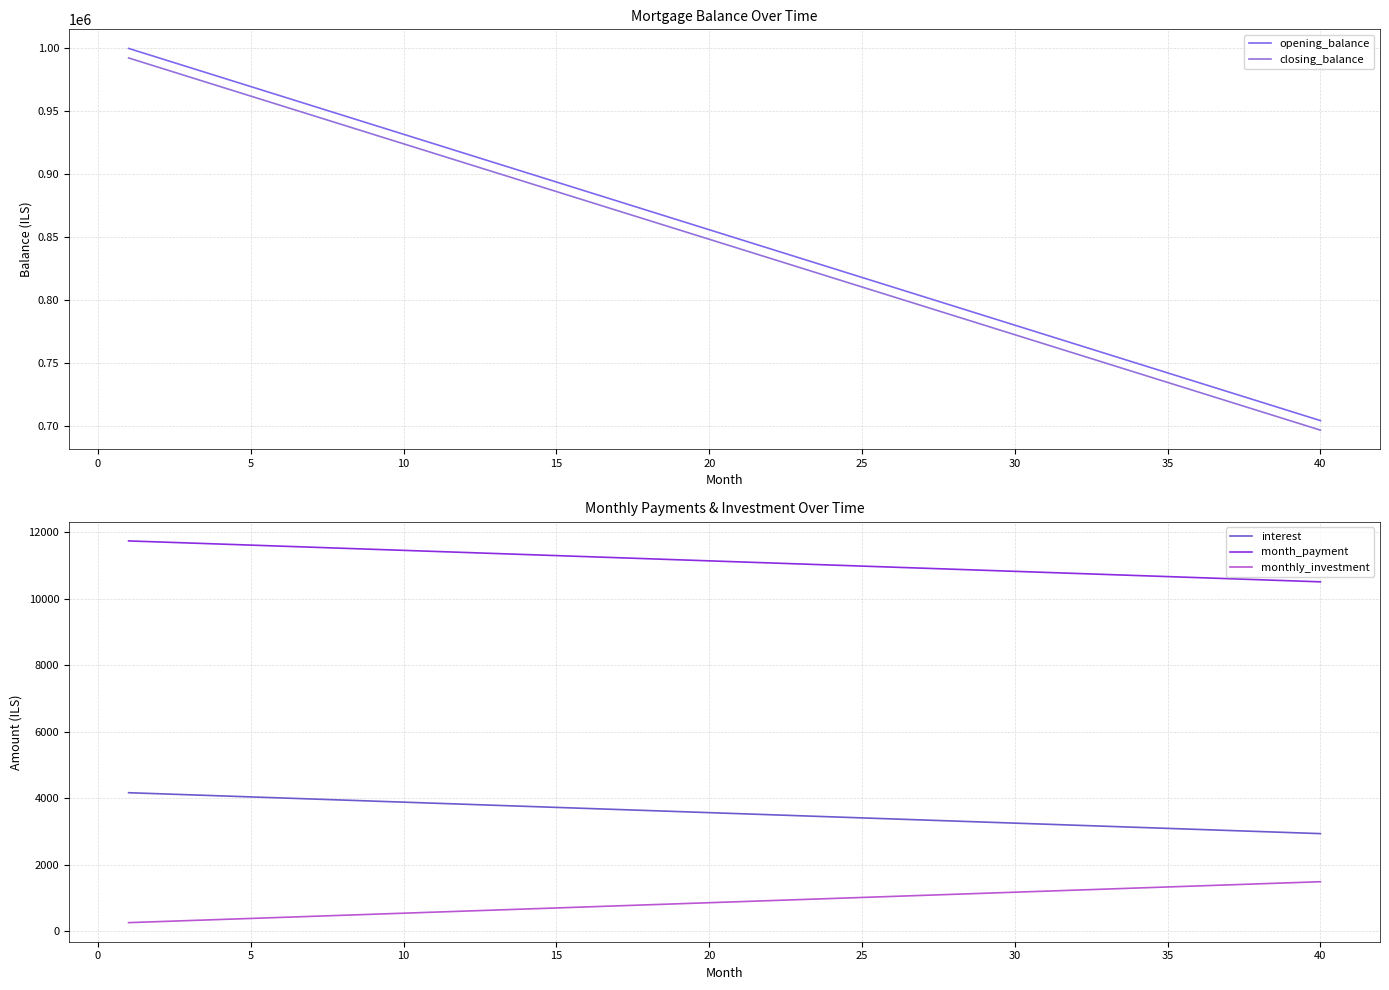

What is the minimum value for monthly_investment?

257.6